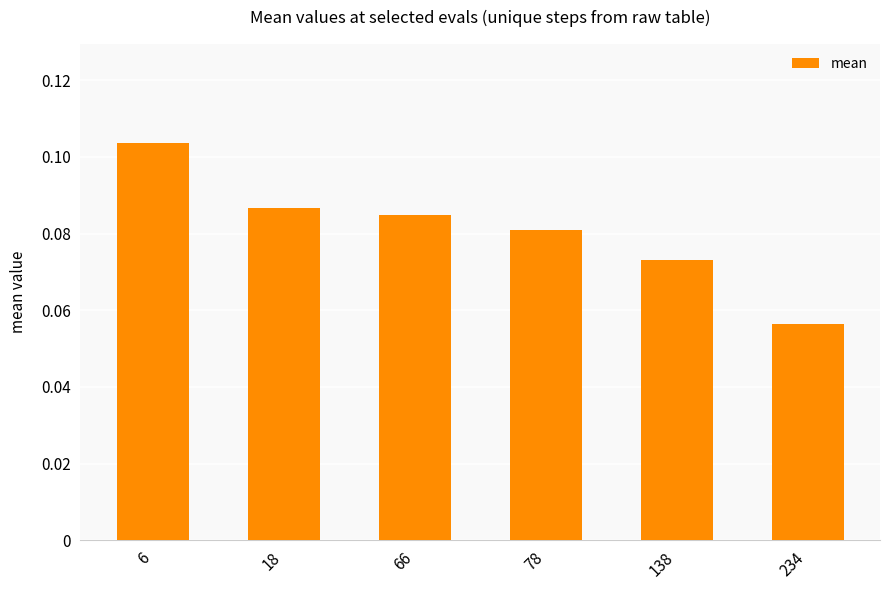

What is the sum of the values at 78 and 6?

0.2